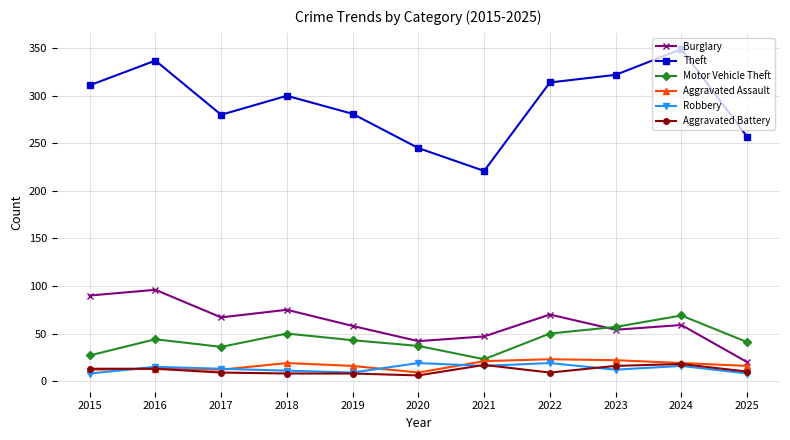

True or false: Robbery has more than 2 interior local peaks.

True